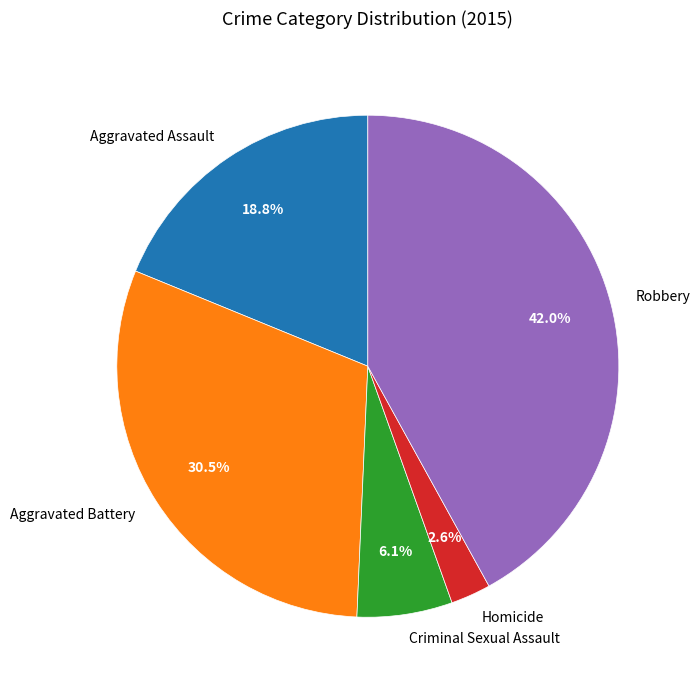

True or false: Homicide accounts for 3% of the total.

True